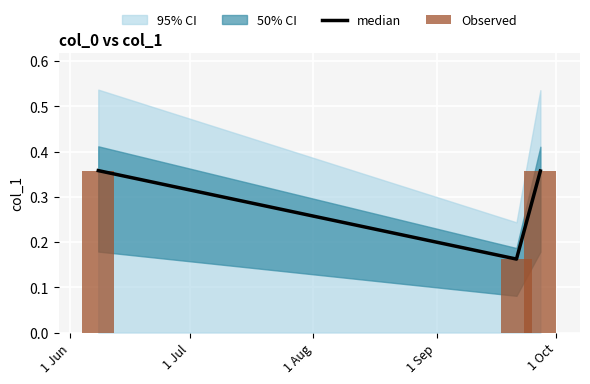

Is it true that median equals 0.2 at 1 Jun?

False